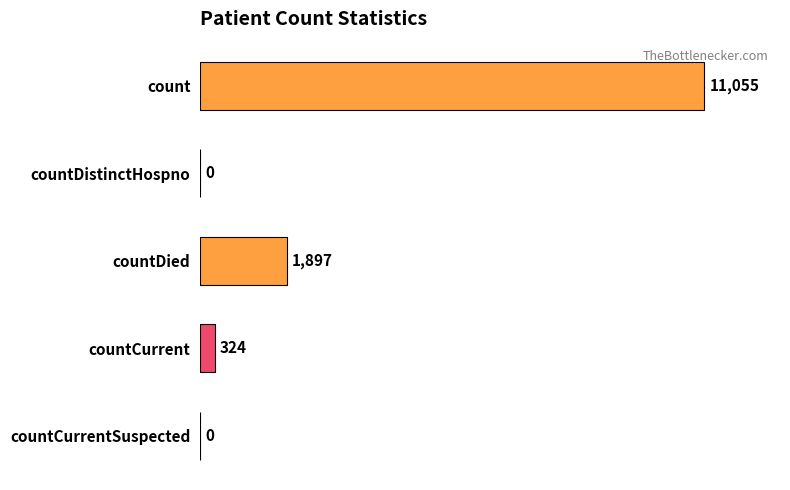

How many data points does each series have?

5